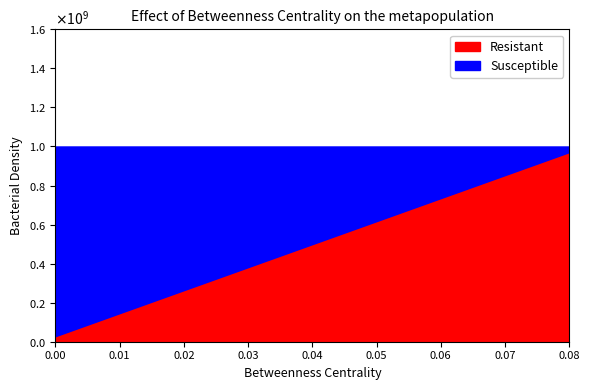

Count the number of values greater than 514285714.

17